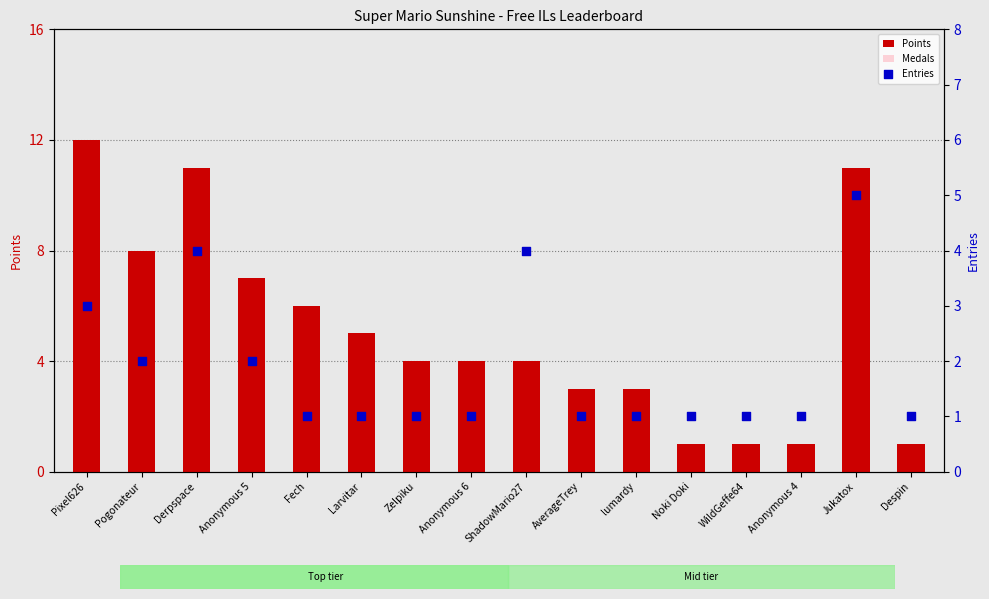

At which category is the sum across all series the highest?

Pixel626